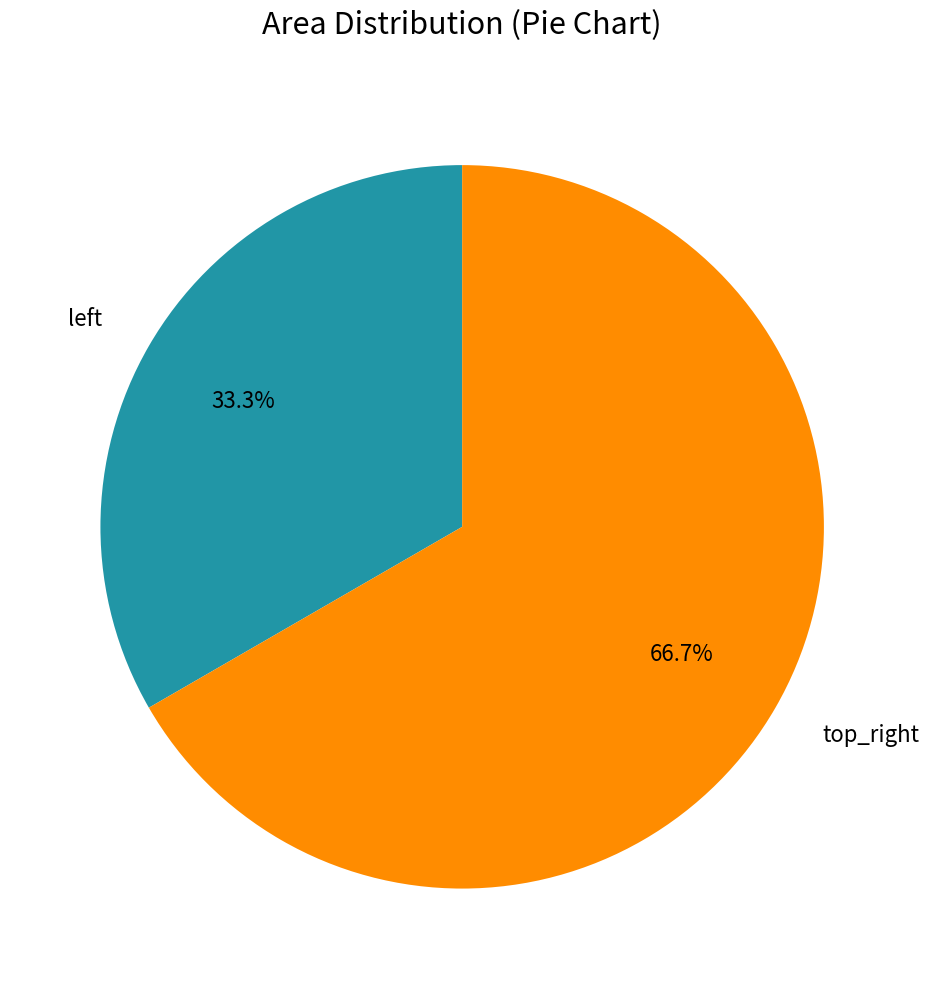

Which category has the smallest portion of the pie?

left